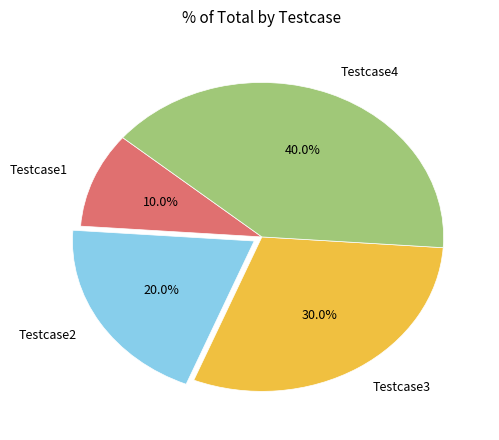

What is the largest slice in the pie chart?

Testcase4